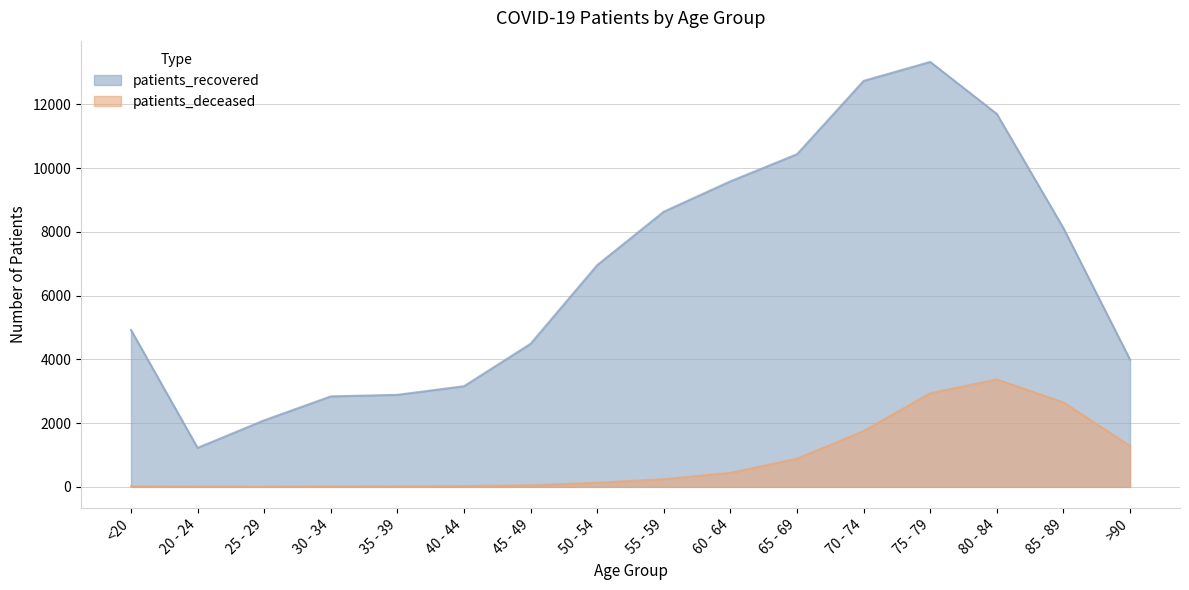

How many lines are shown in the chart?

2